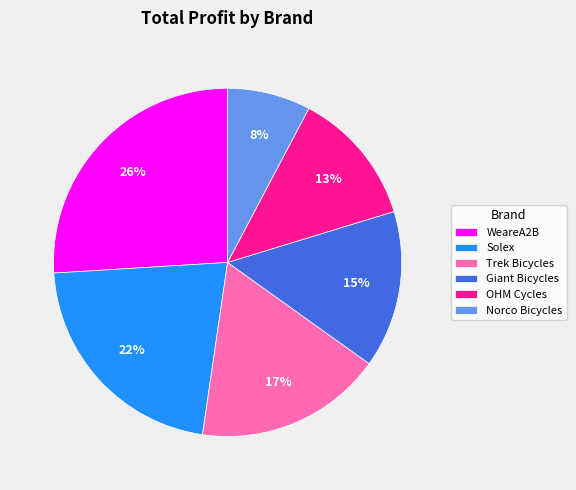

Which slice is the smallest?

Norco Bicycles